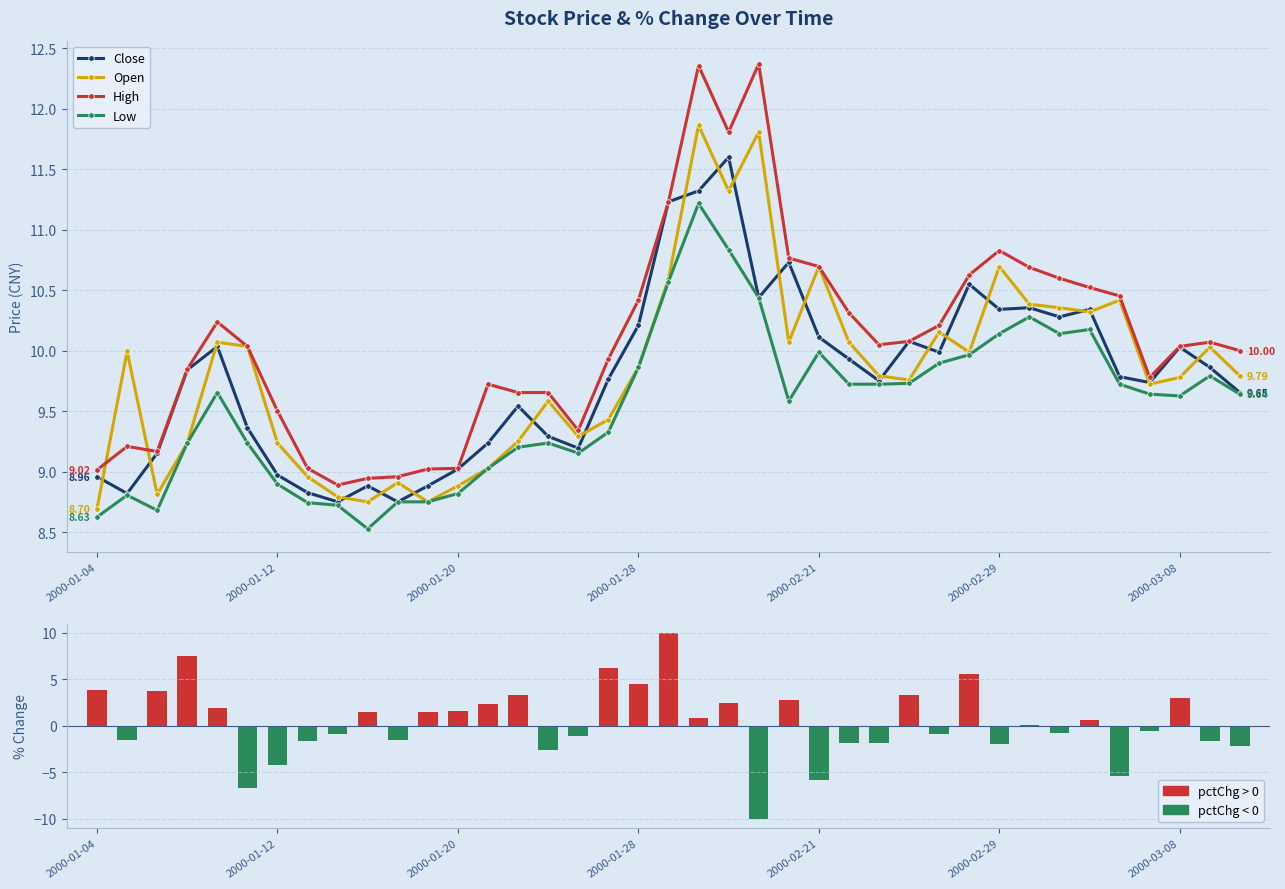

How many data points in pctChg (%) are less than 0?

19